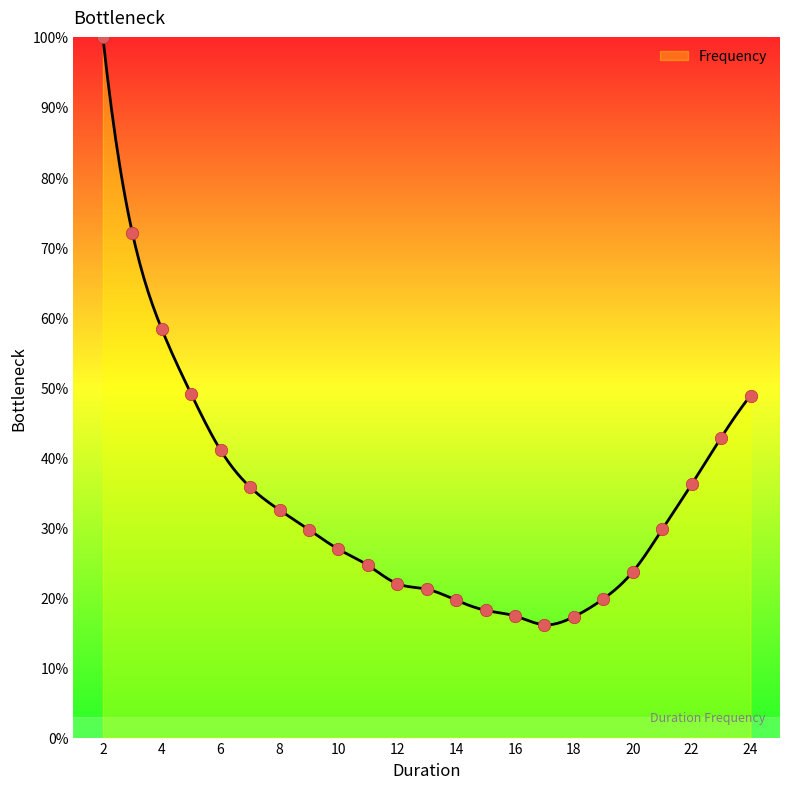

Which has a higher value, 4 or 12?

4